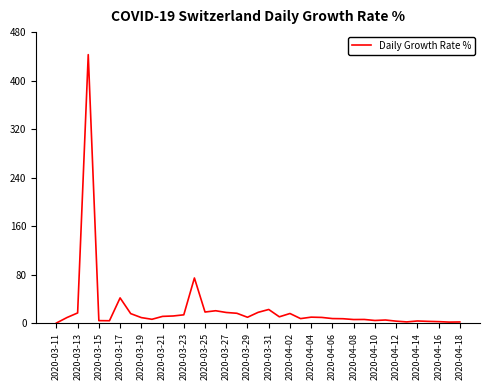

True or false: there are more than 2 points higher than both neighbors.

True